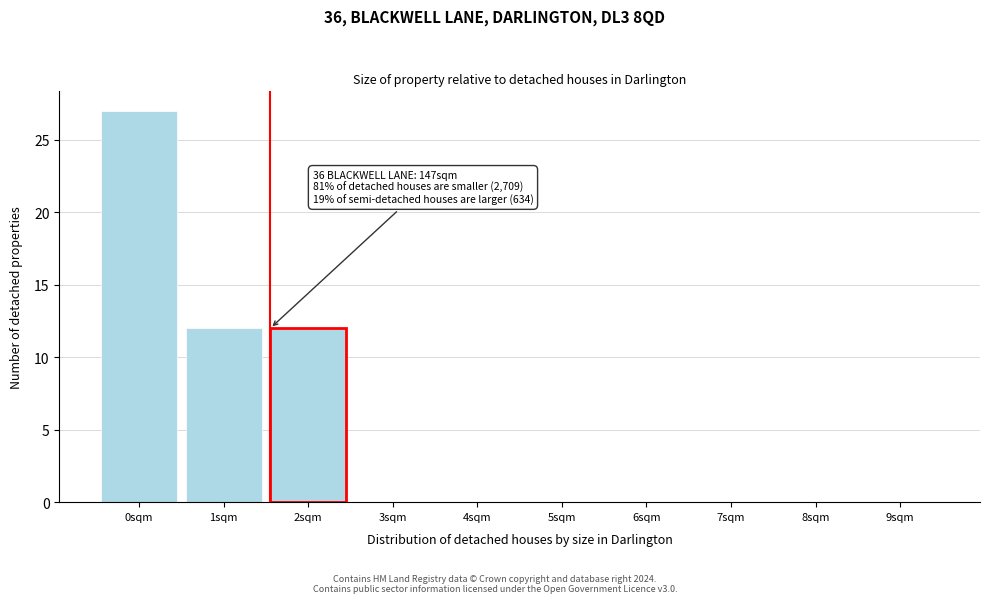

Reading right to left, transcribe all the data shown in this chart.

9sqm=0	8sqm=0	7sqm=0	6sqm=0	5sqm=0	4sqm=0	3sqm=0	2sqm=12	1sqm=12	0sqm=27